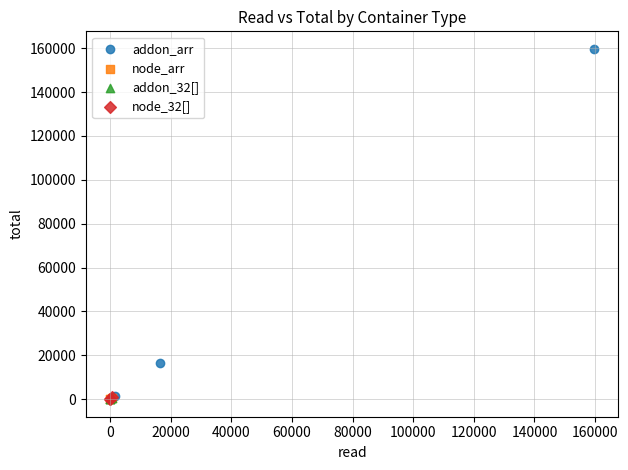

Which series contains the highest Y value?

addon_arr